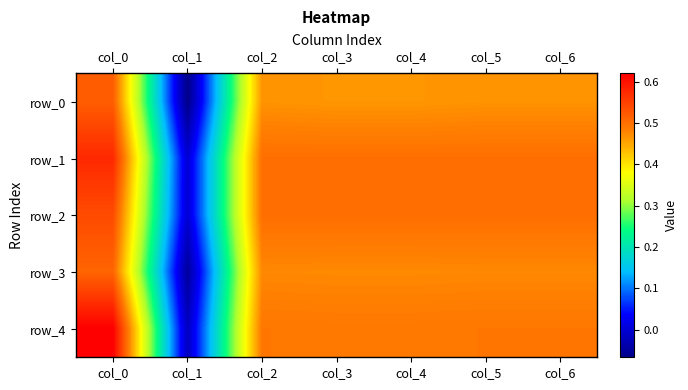

Which category has the lowest value in the row_1 series?

col_1